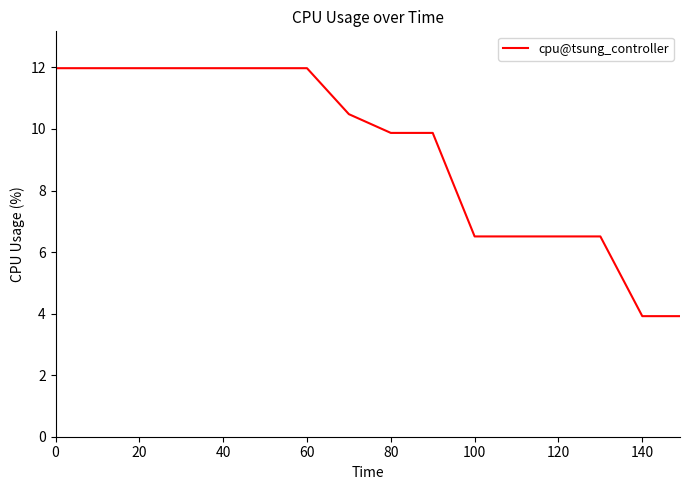

What is the greatest value displayed?

12.0